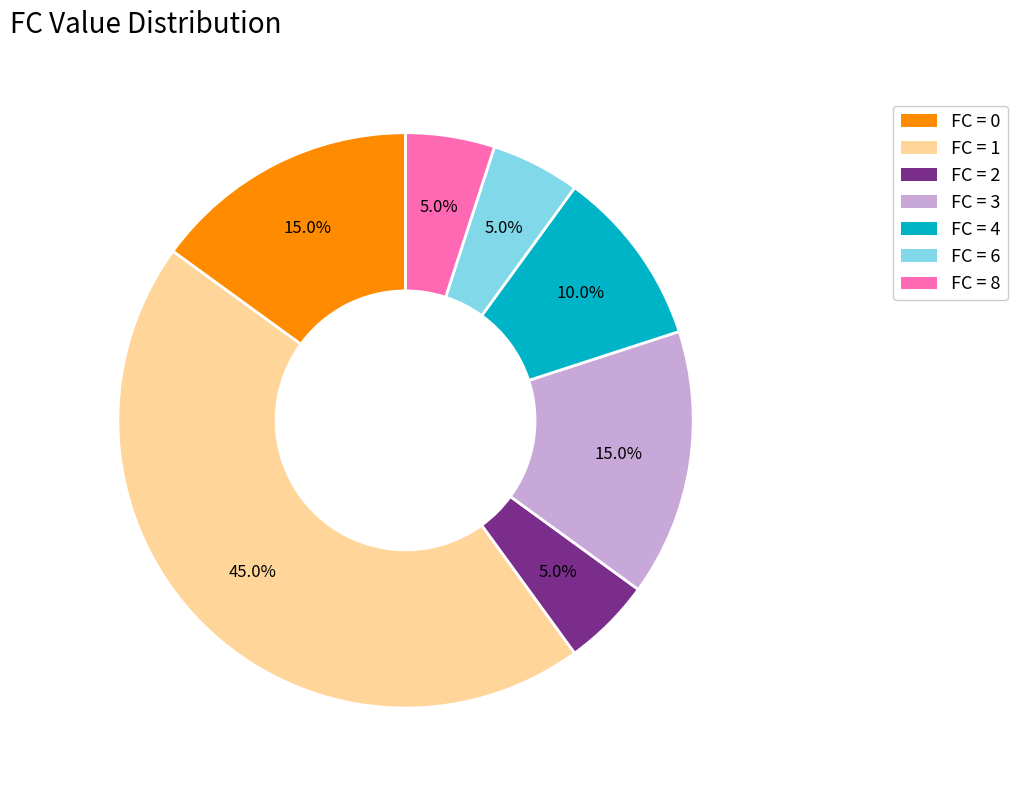

Does any single category account for the majority?

No